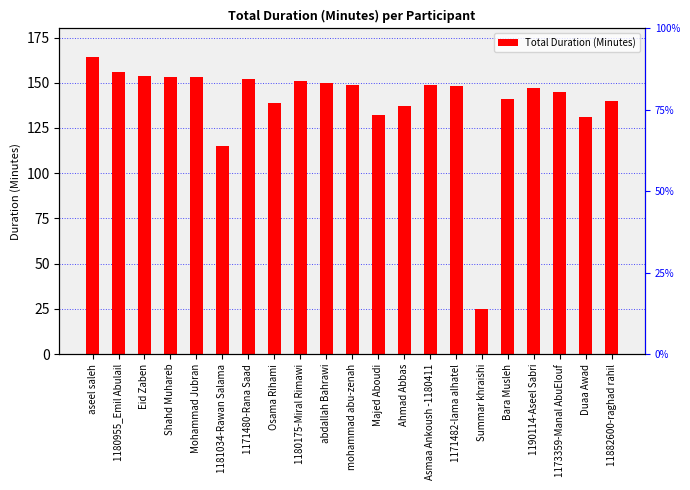

The value at Majed Aboudi is 231. True or false?

False